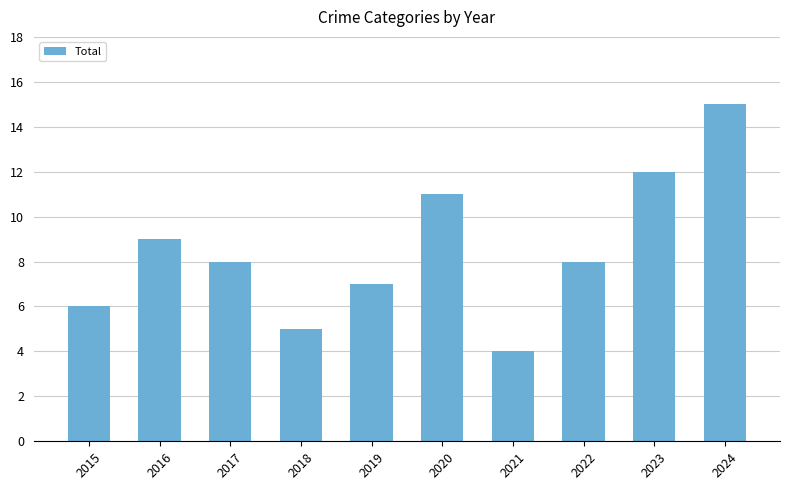

The value at 2021 is 4. True or false?

True